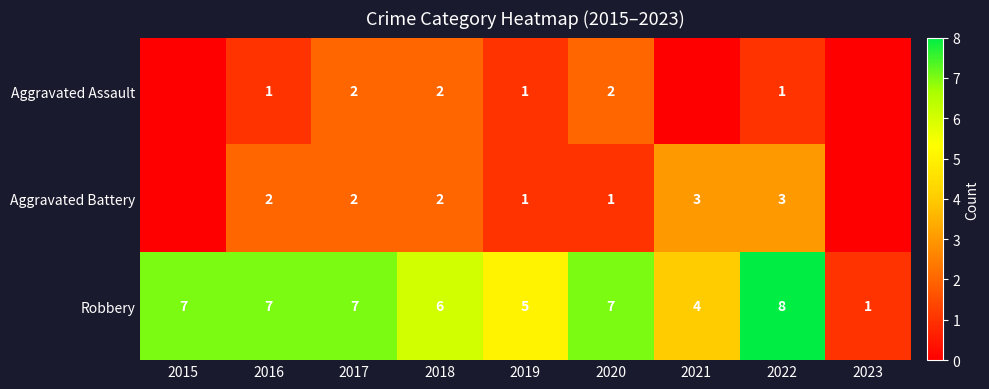

What is the sum of the Aggravated Battery values at 2018 and 2021?

5